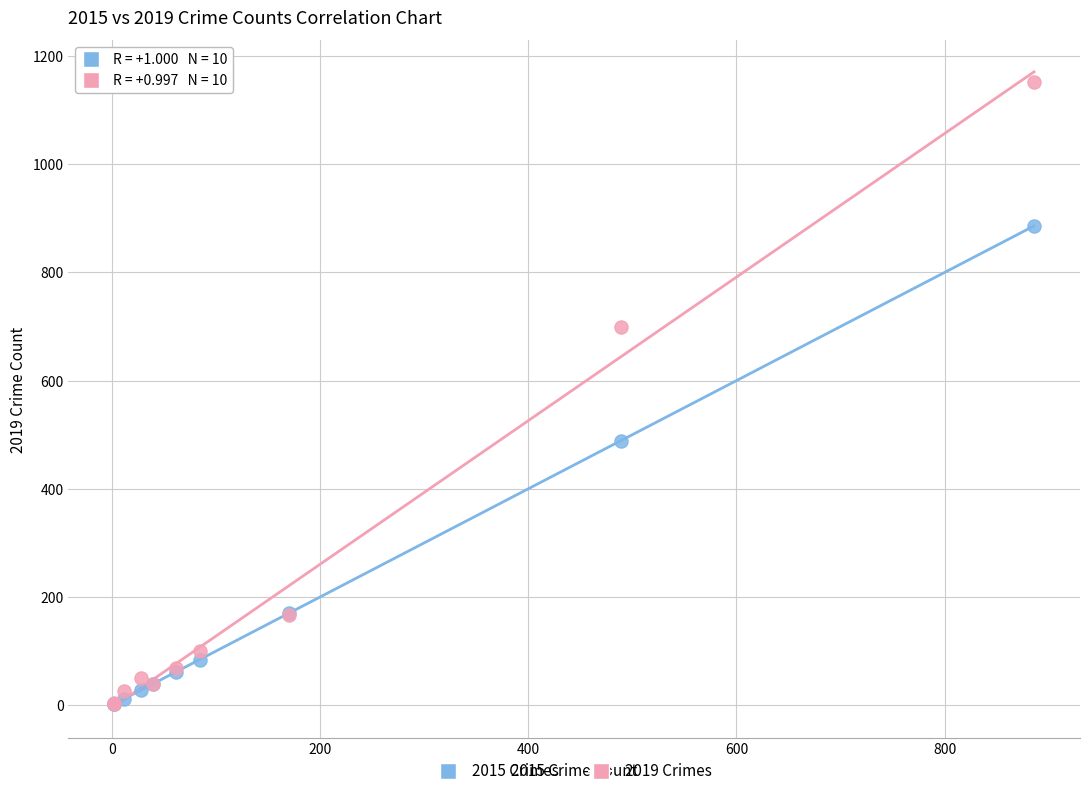

Which series reaches the maximum Y coordinate?

2019 Crimes